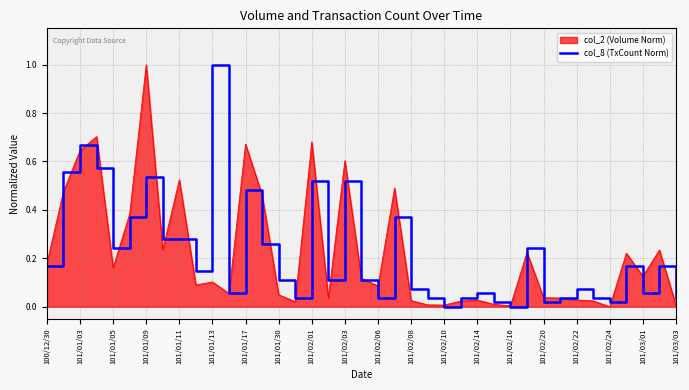

What is the greatest value displayed?

1.0